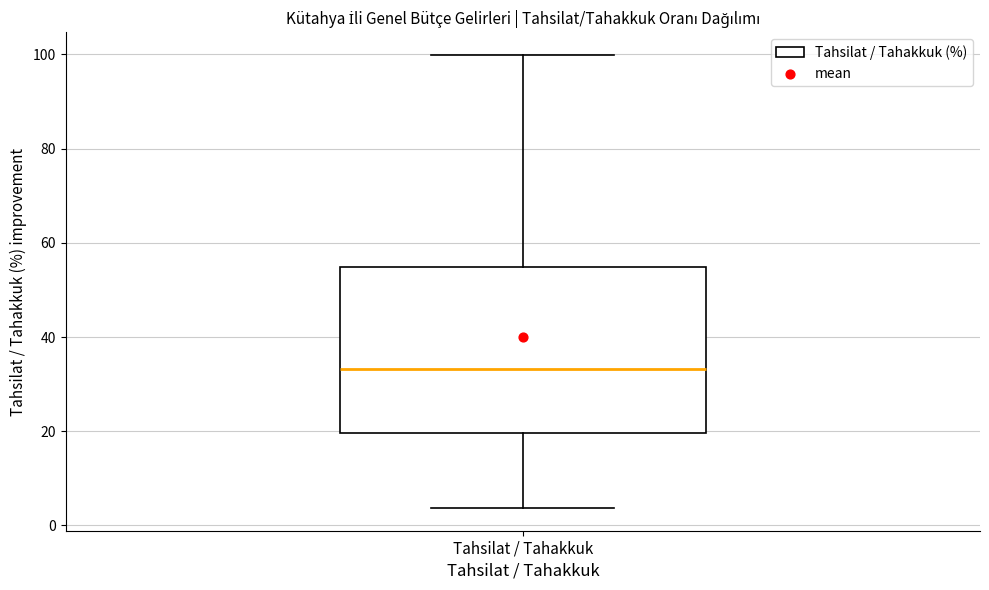

Read this box plot against the y-axis: the position of the median line, the range covered by the box, and the ends of both whiskers. The values are not printed on the chart, so give them approximately, as read against the axis.

median 34, box 20 to 54, whiskers 4 to 100